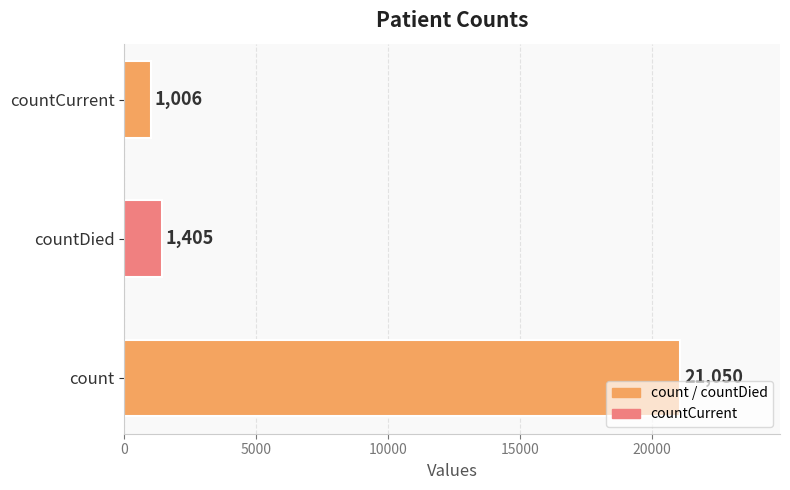

What is the ratio of the value at countCurrent to the value at countDied?

0.7